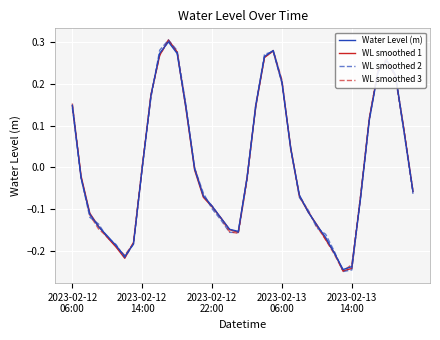

Which series has the largest range (max minus min)?

WL smoothed 2